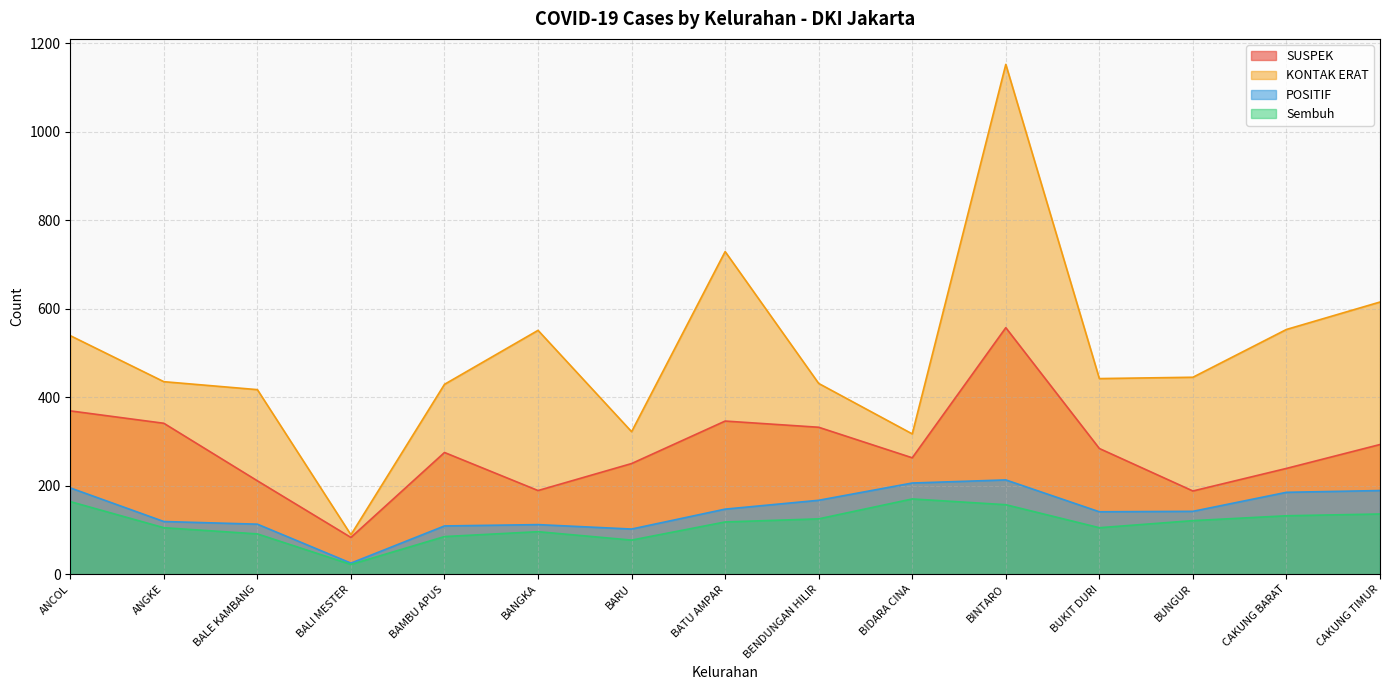

List the labels in order of POSITIF value, smallest first.

BALI MESTER, BARU, BAMBU APUS, BANGKA, BALE KAMBANG, ANGKE, BUKIT DURI, BUNGUR, BATU AMPAR, BENDUNGAN HILIR, CAKUNG BARAT, CAKUNG TIMUR, ANCOL, BIDARA CINA, BINTARO